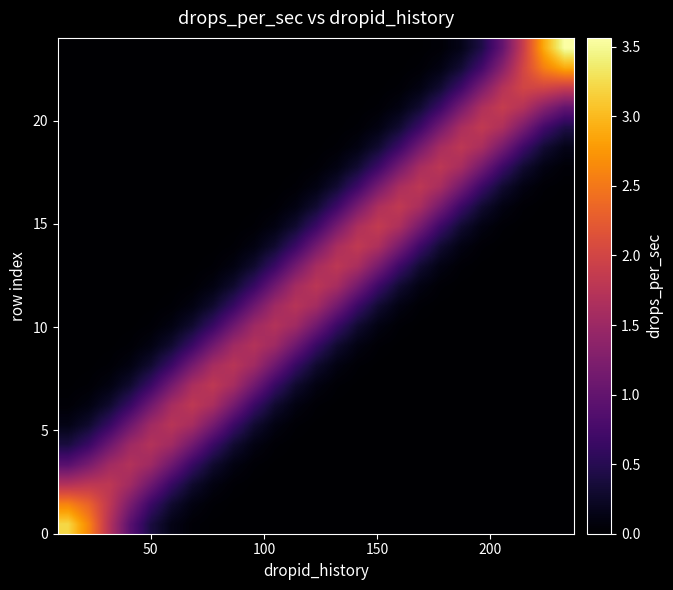

At how many categories does at least one series exceed 2?

5